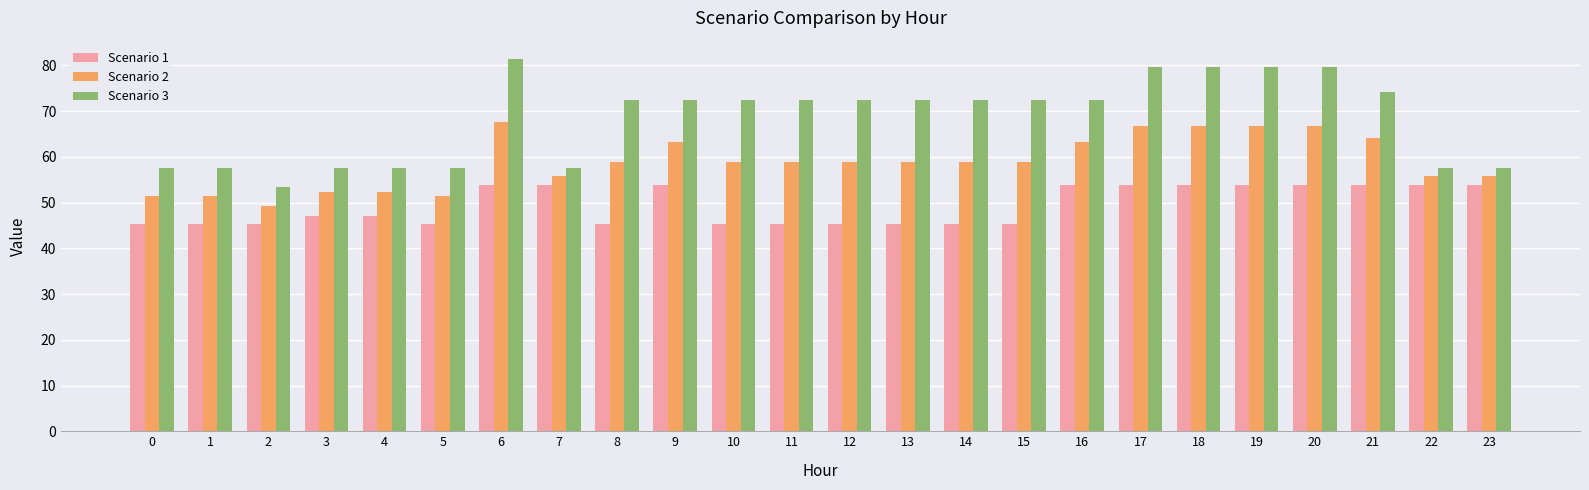

List the series in order of their peak value, lowest first.

Scenario 1, Scenario 2, Scenario 3